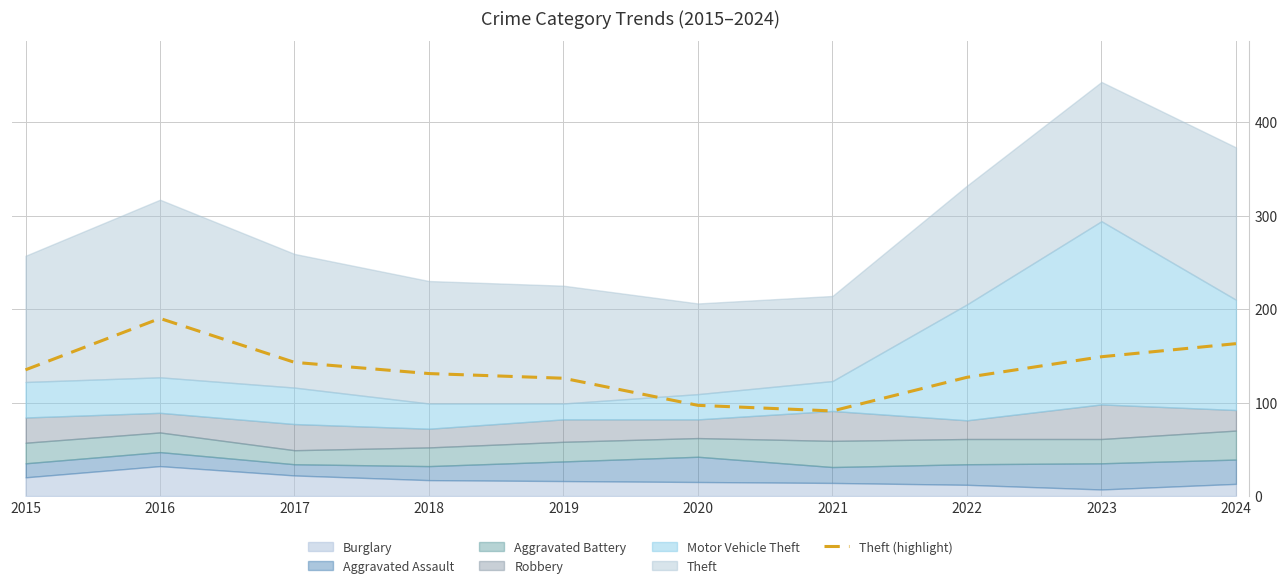

What is the difference between the maximum and second lowest values?

93